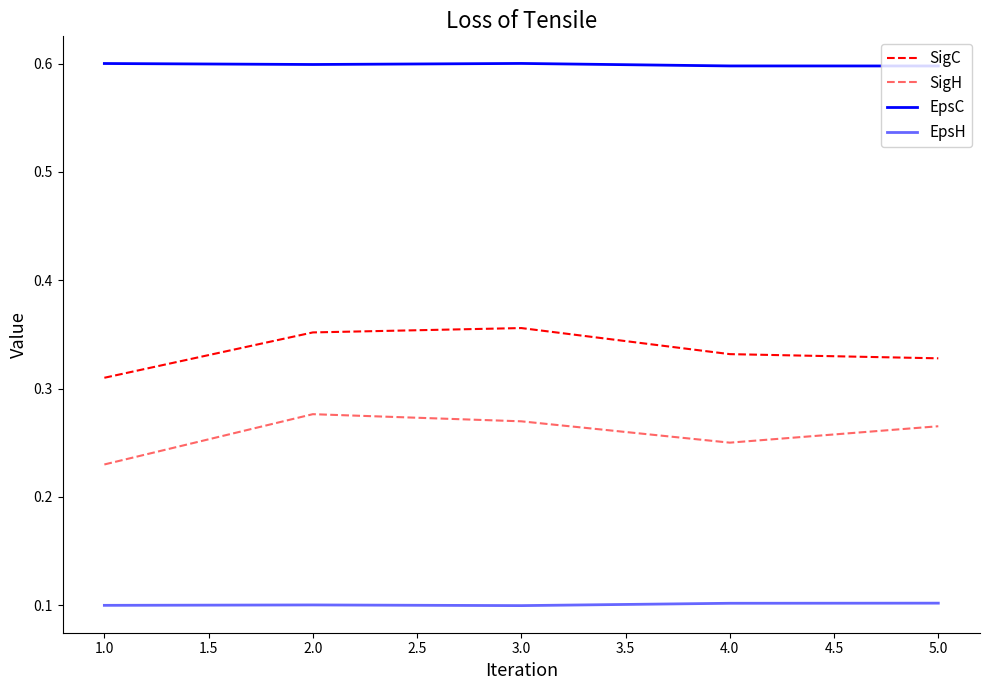

True or false: EpsH has more than 2 points higher than both neighbors.

False